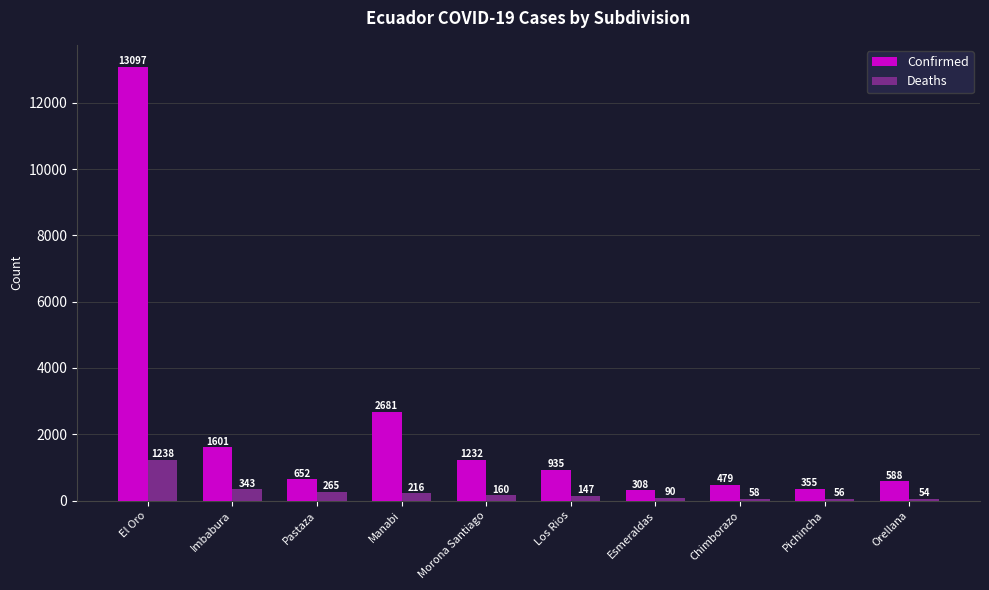

What is the spread (max minus min) of values at Pastaza?

387